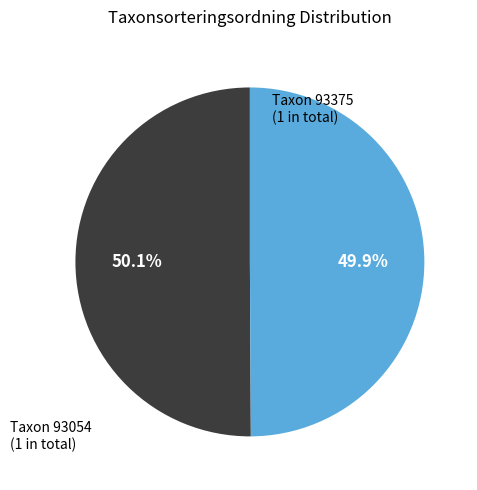

Does any single category account for the majority?

Yes